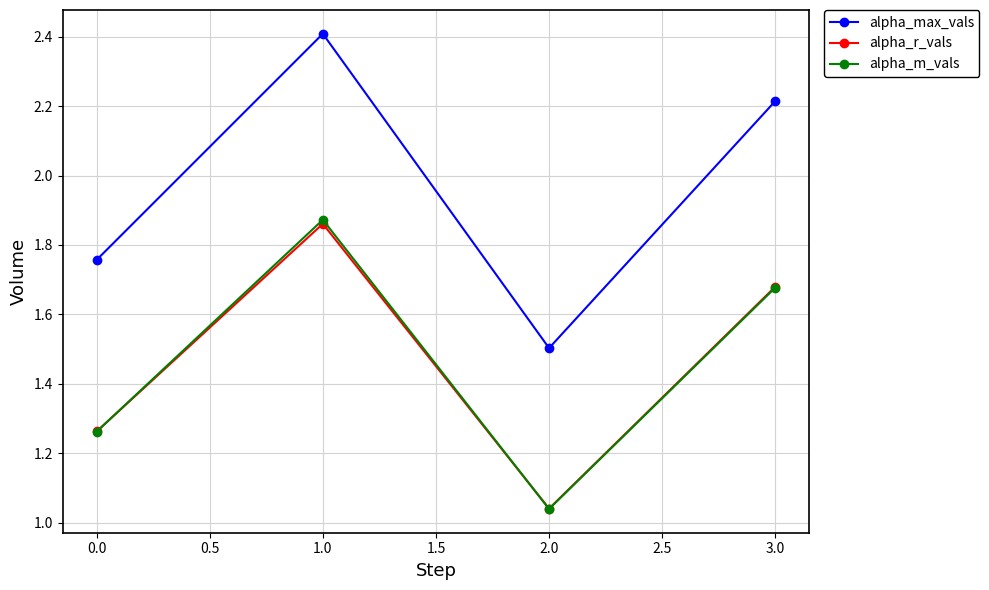

True or false: alpha_max_vals and alpha_r_vals cross at least once.

False